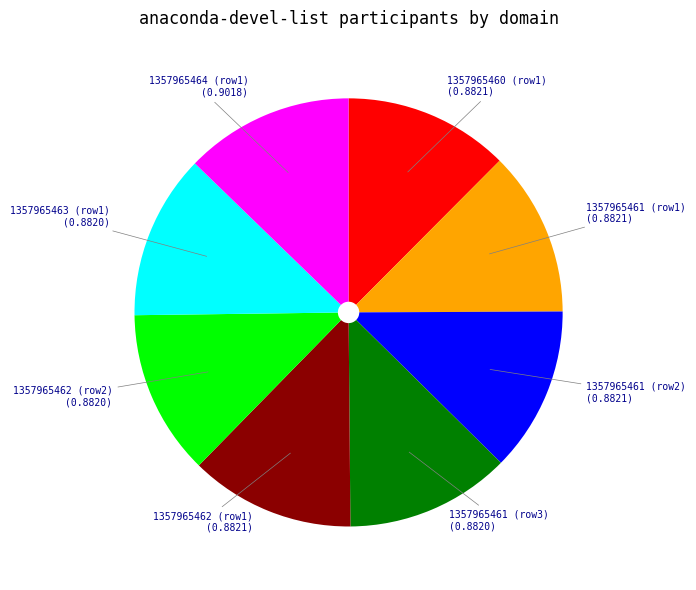

Does any single category account for the majority?

No